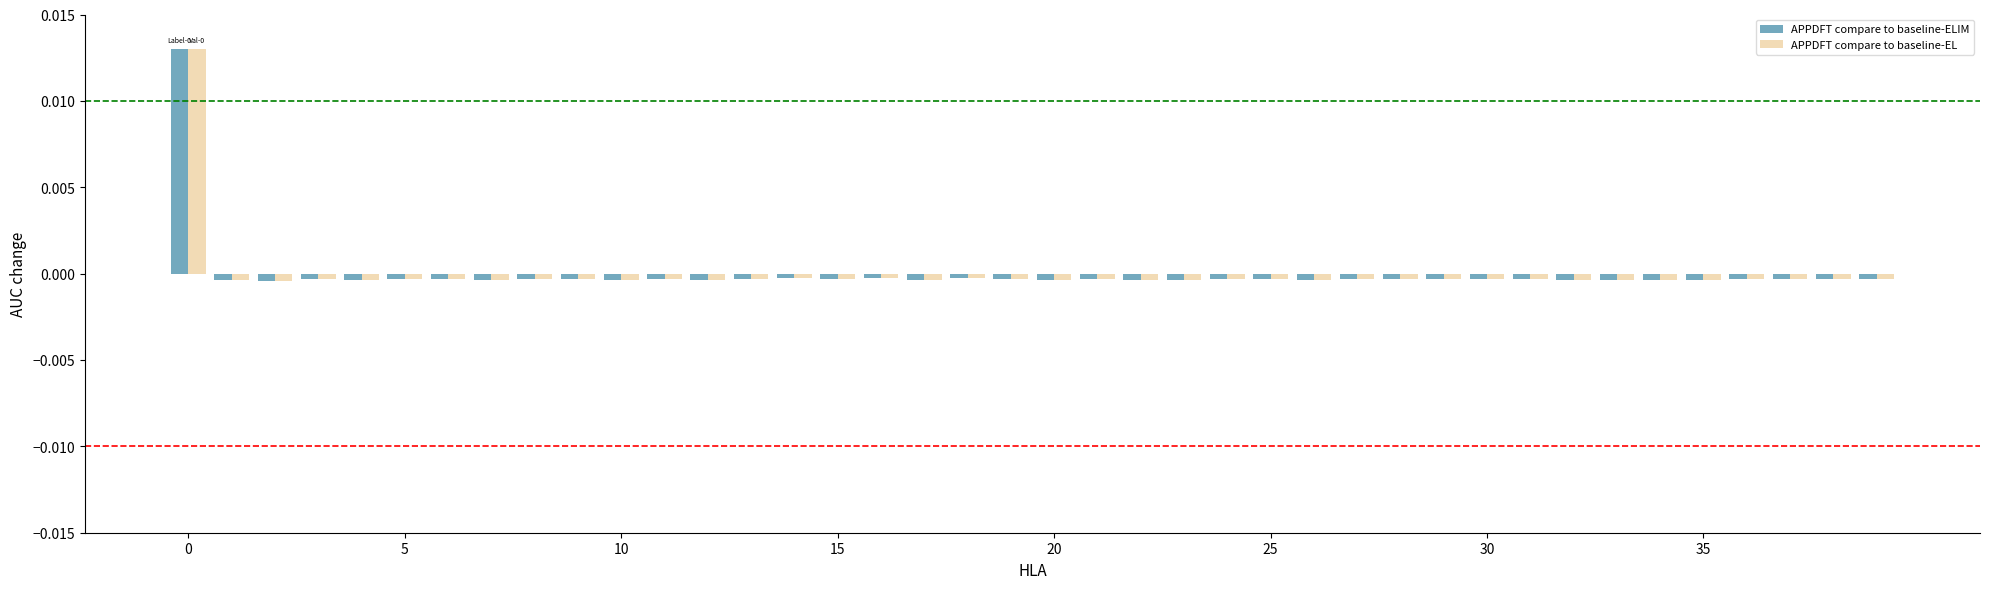

How many groups of bars are there?

40